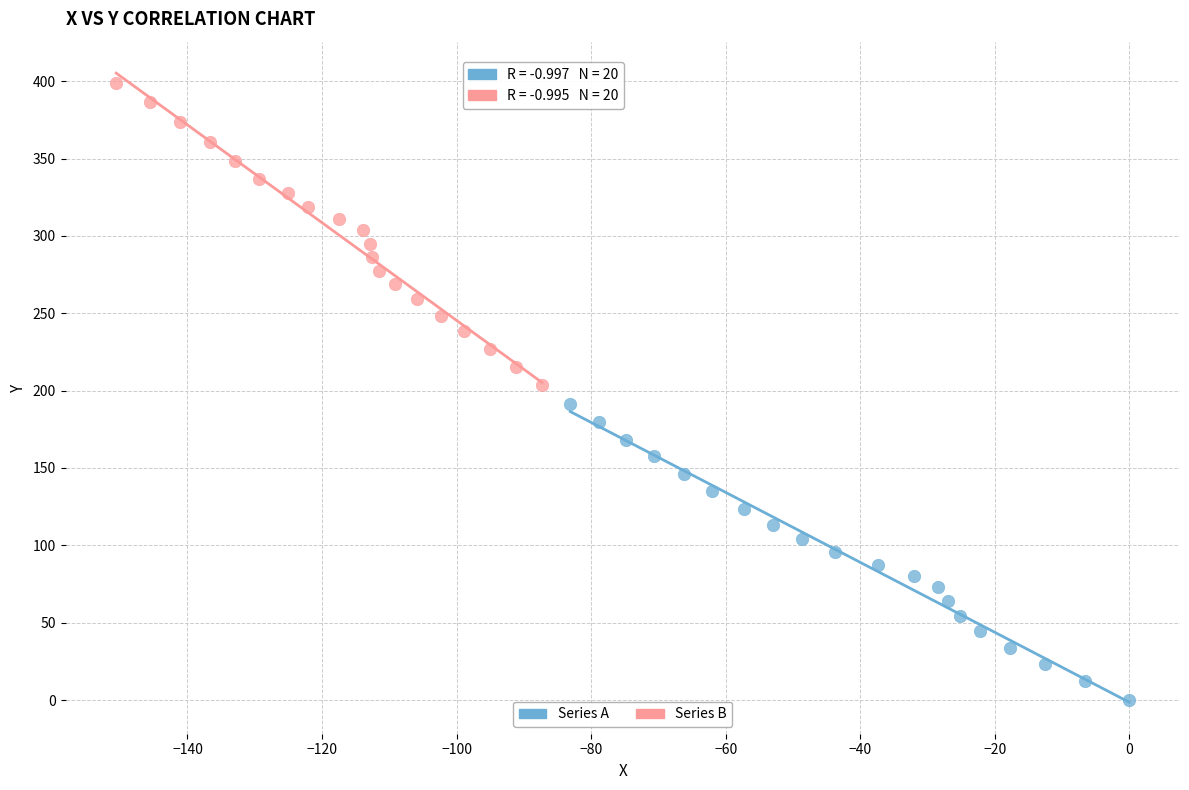

Which series contains the highest Y value?

Series B